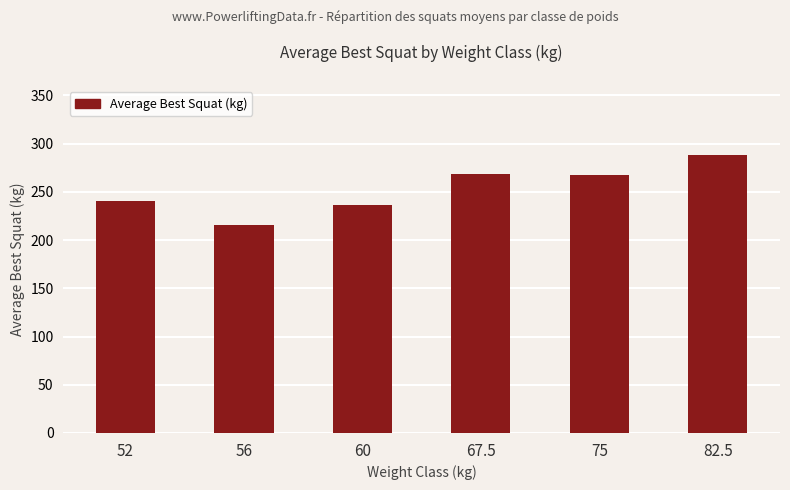

What is the value of the 3rd bar from the left?

235.8